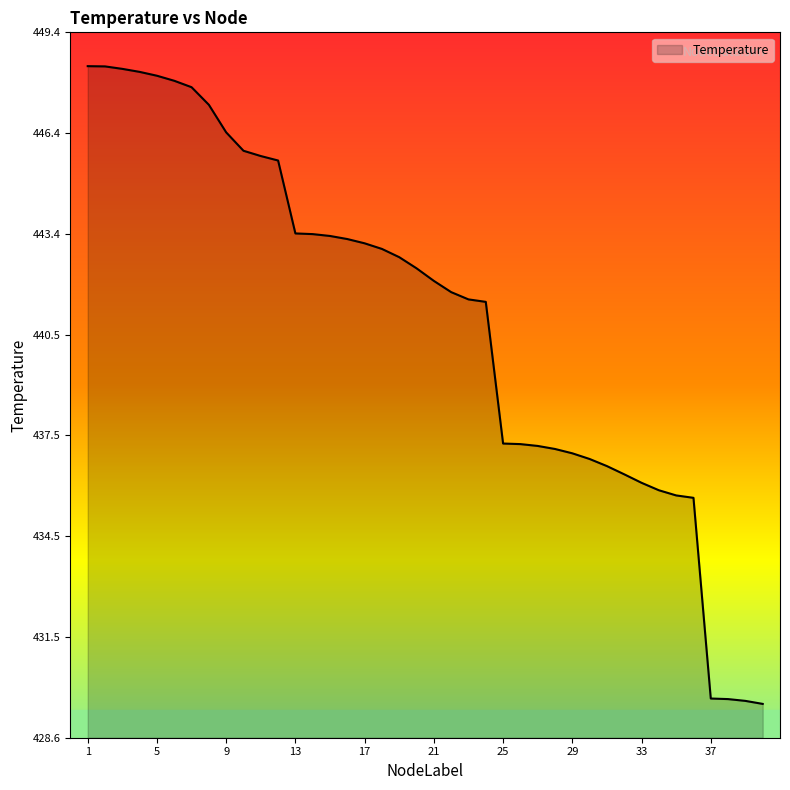

What is the difference between the maximum and minimum values?

18.9